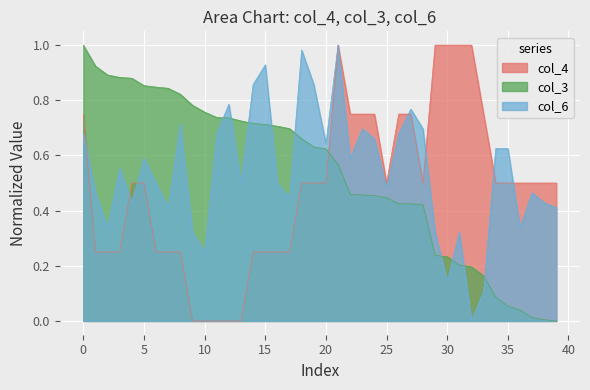

Is the value of col_3 at 15 greater than the value of col_4 at 10?

Yes